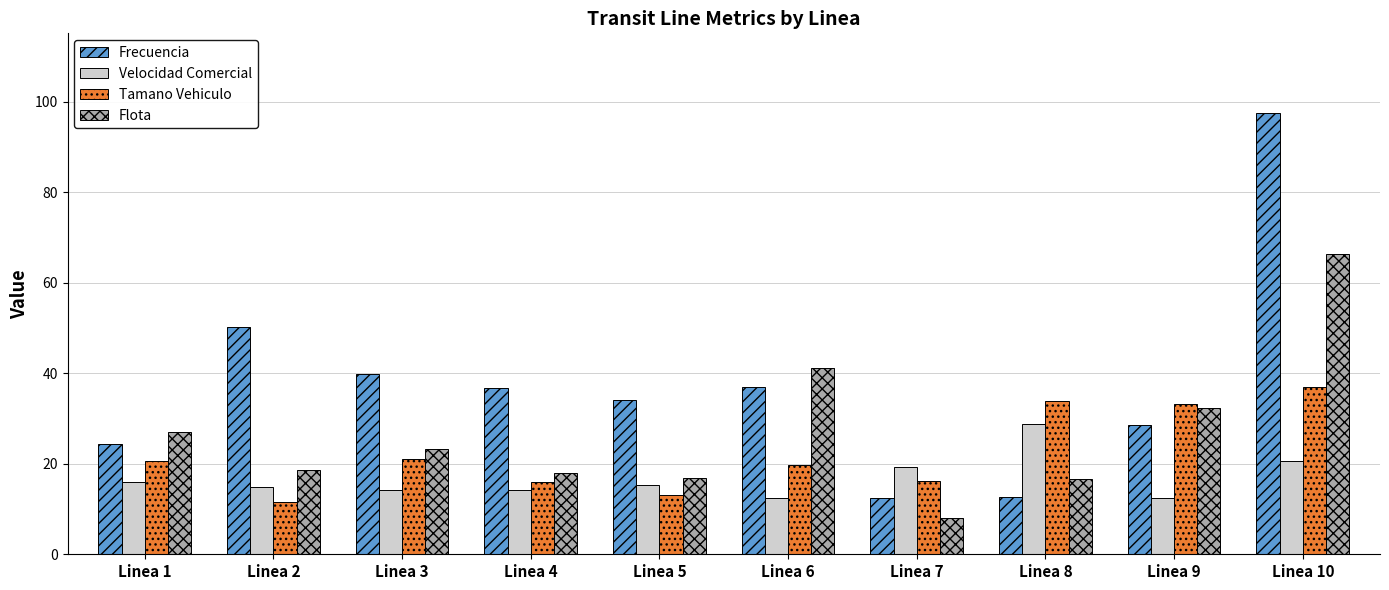

What is the difference between the second highest and second lowest values in the Flota series?

24.4